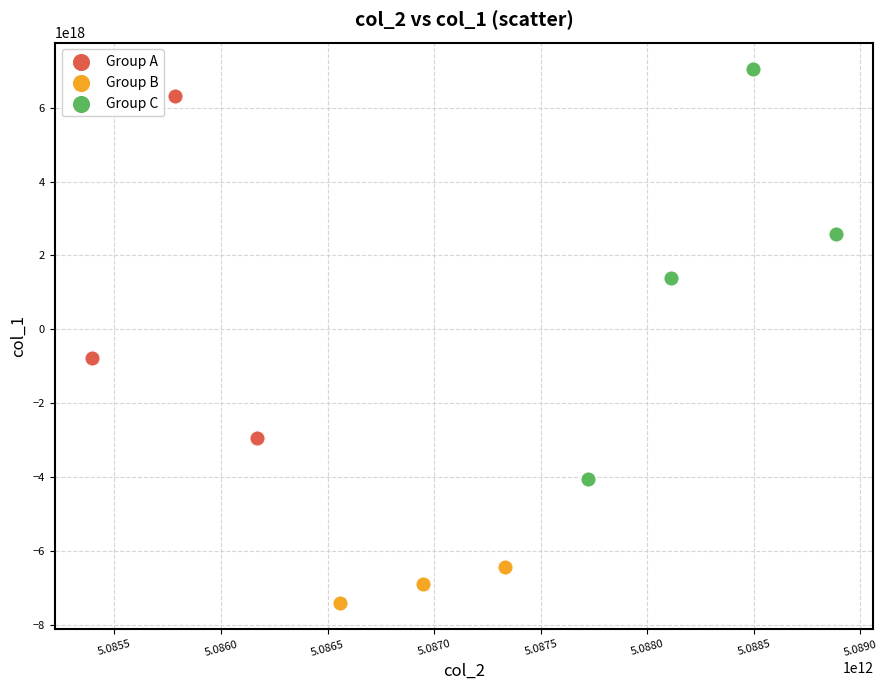

Which series reaches the maximum Y coordinate?

Group C